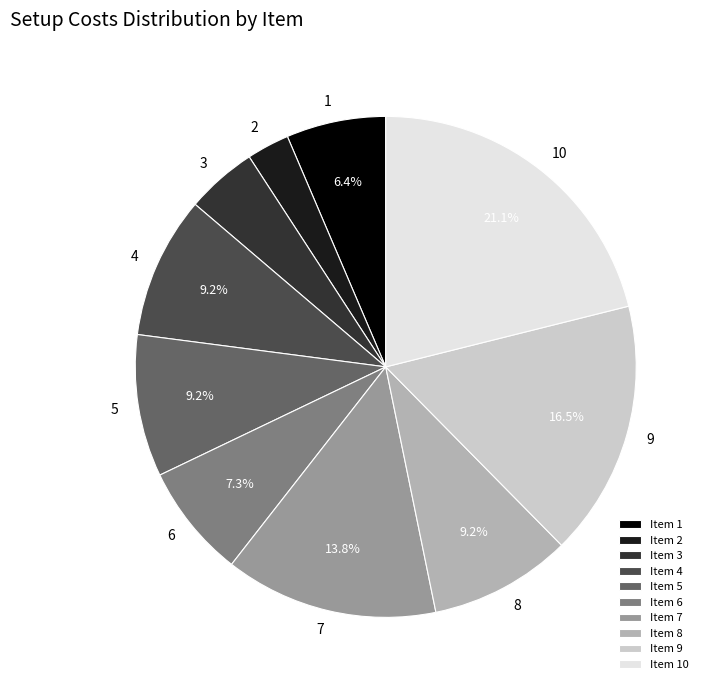

Is there a majority slice in this chart?

No